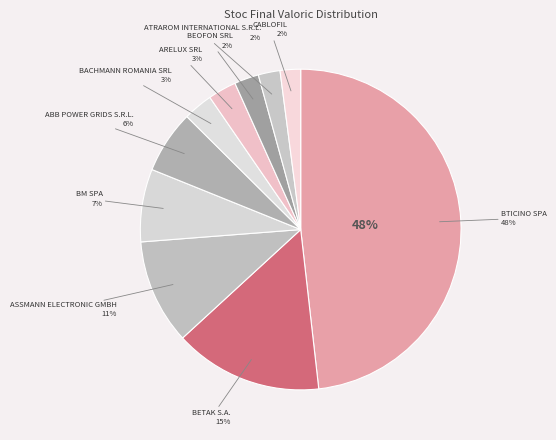

How many segments does this pie chart have?

10